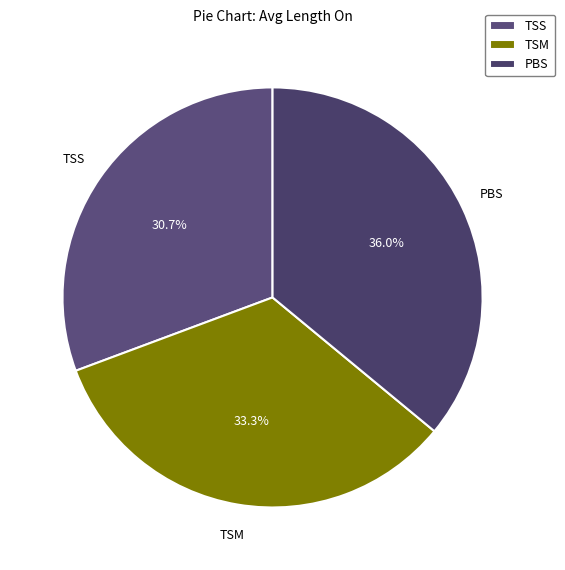

What percentage is the TSS slice, to the nearest percent?

31%